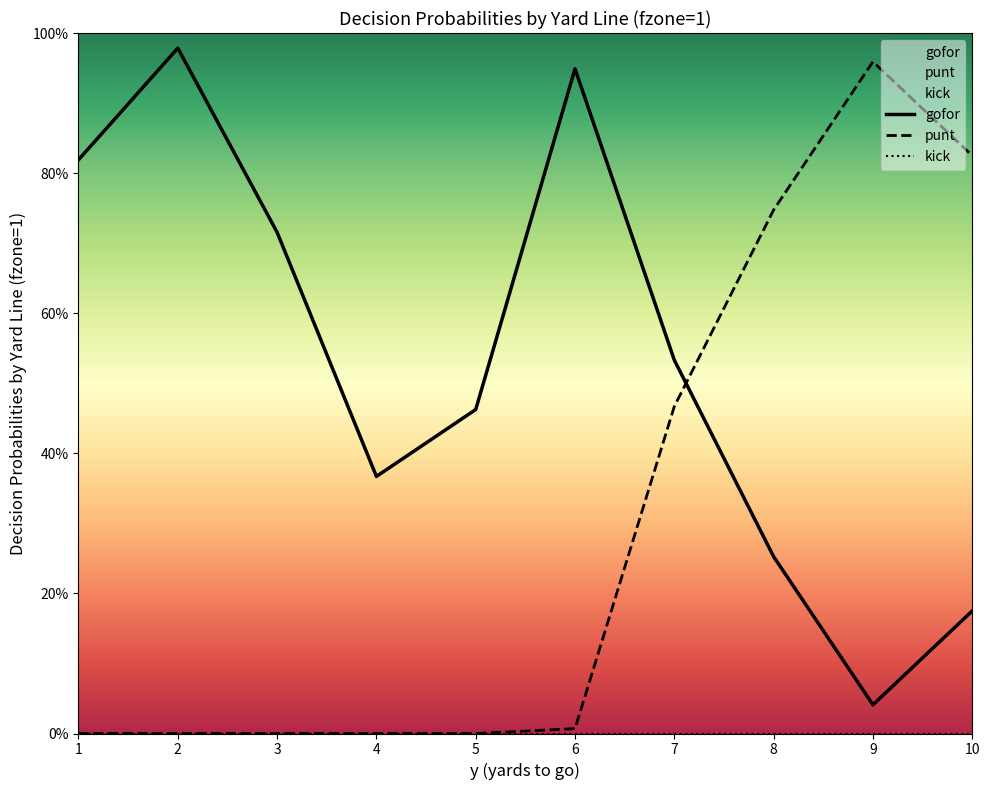

Which series ends up on top after the final intersection of punt and gofor?

punt